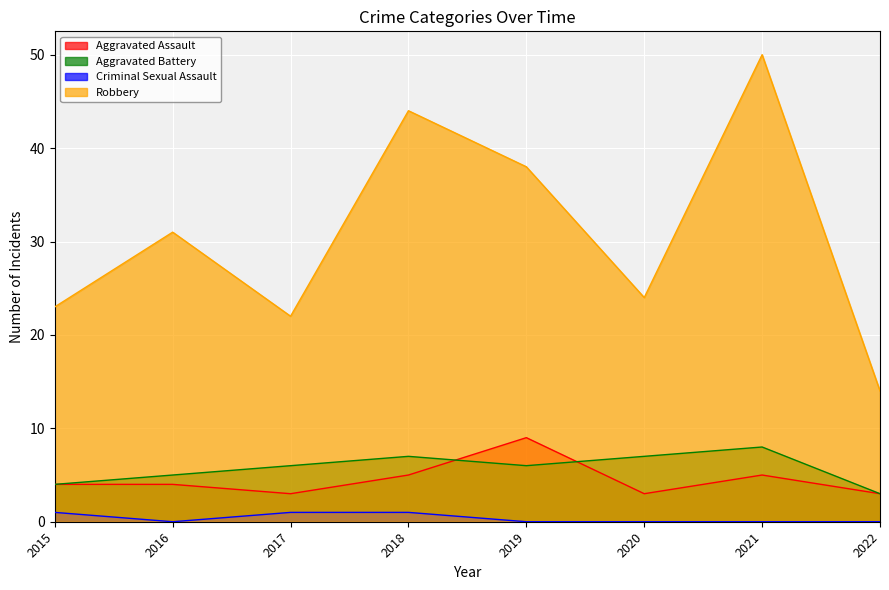

At which label is Criminal Sexual Assault closest to 0?

2016